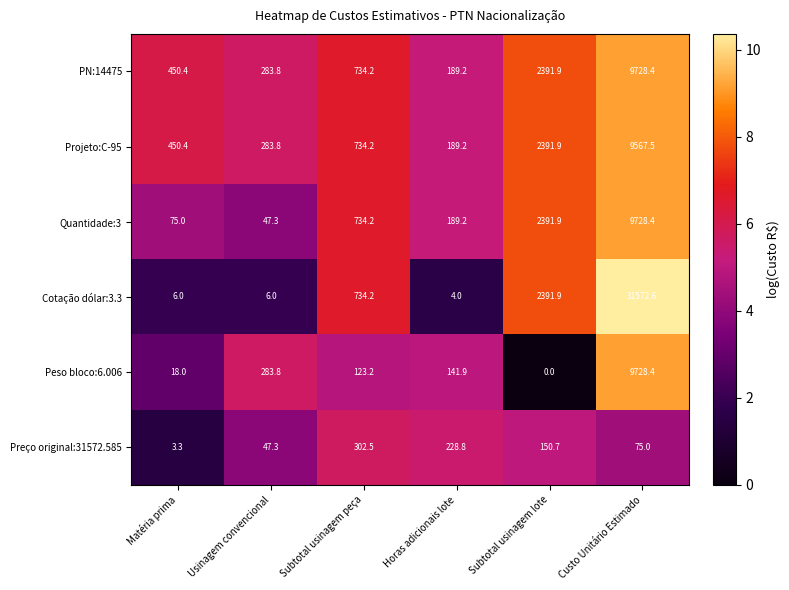

What is the sum of all Cotação dólar:3.3 values?

34714.7